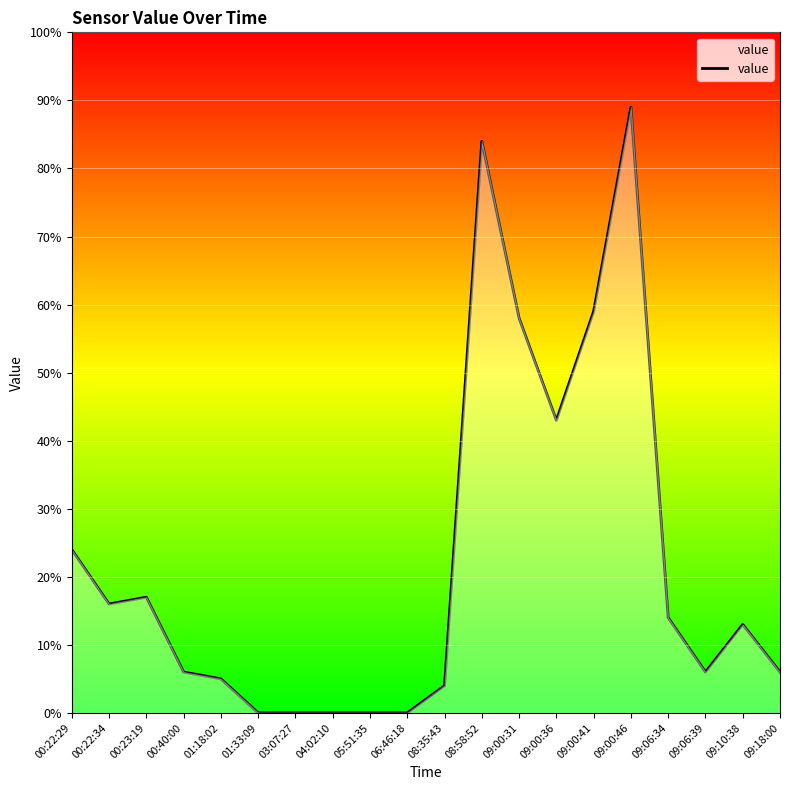

What is the change in value from 00:40:00 to 03:07:27?

-6